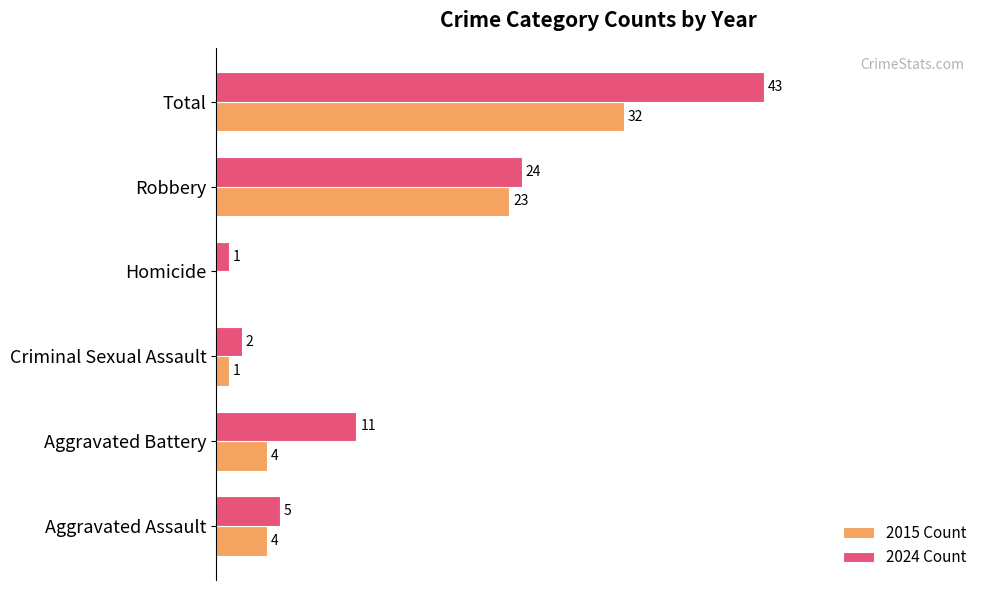

Which label corresponds to the largest value in the chart?

Total